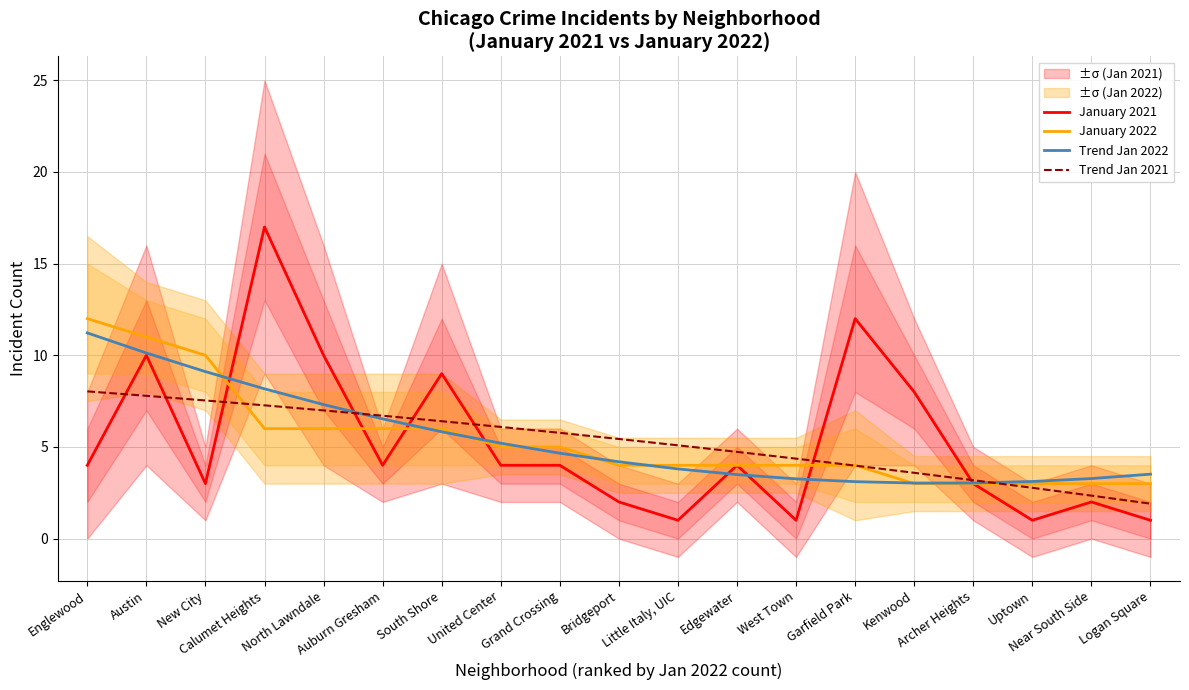

Does the chart have visible grid lines?

Yes